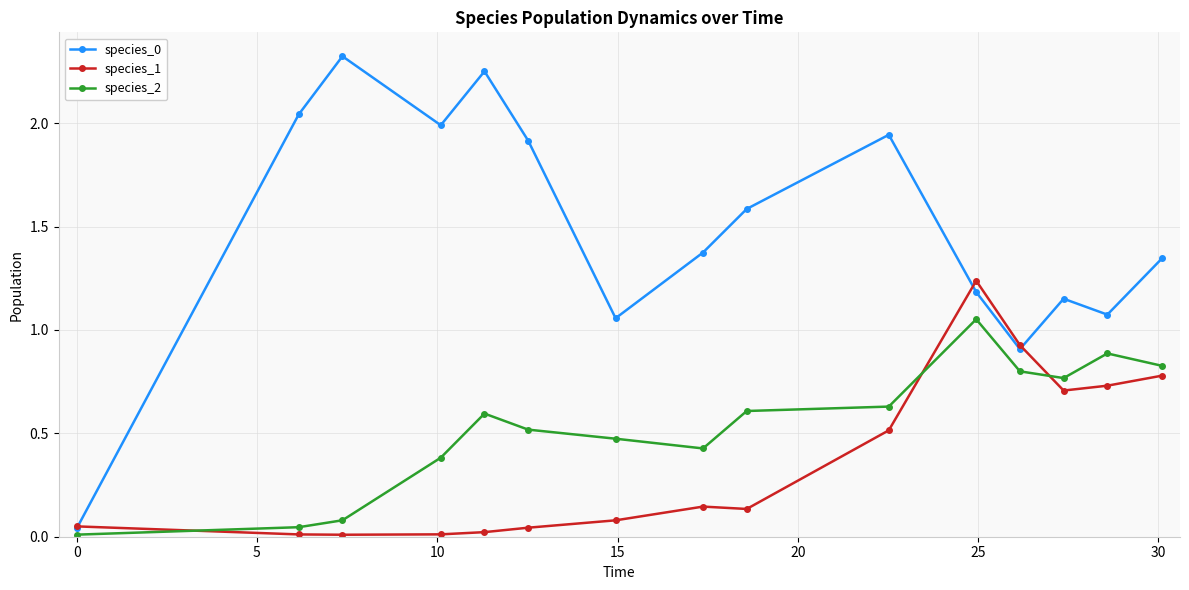

What is the difference between the maximum and minimum values in the species_2 series?

1.0